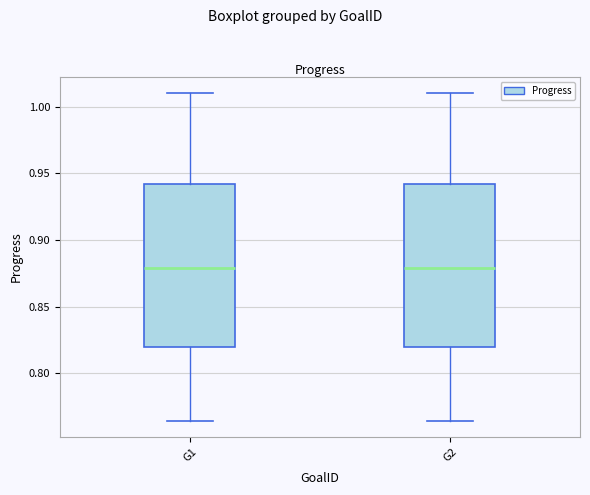

Reading left to right, read every box against the y-axis: the position of its median line, the range the box covers, and the ends of its whiskers. The values are not printed on the chart, so give them approximately, as read against the axis.

G1: median 0.880, box 0.820 to 0.940, whiskers 0.765 to 1.010
G2: median 0.880, box 0.820 to 0.940, whiskers 0.765 to 1.010